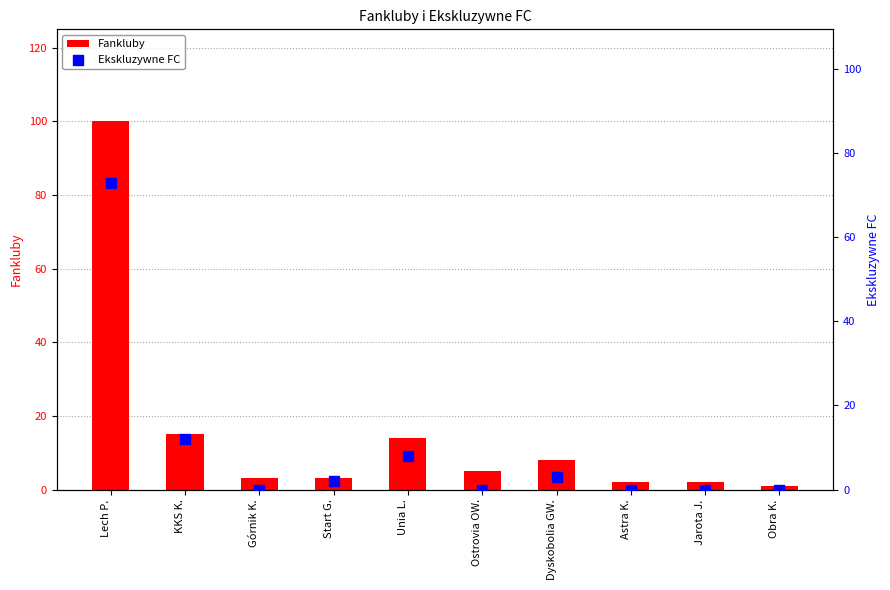

Which series contains the lowest Y value?

Ekskluzywne FC